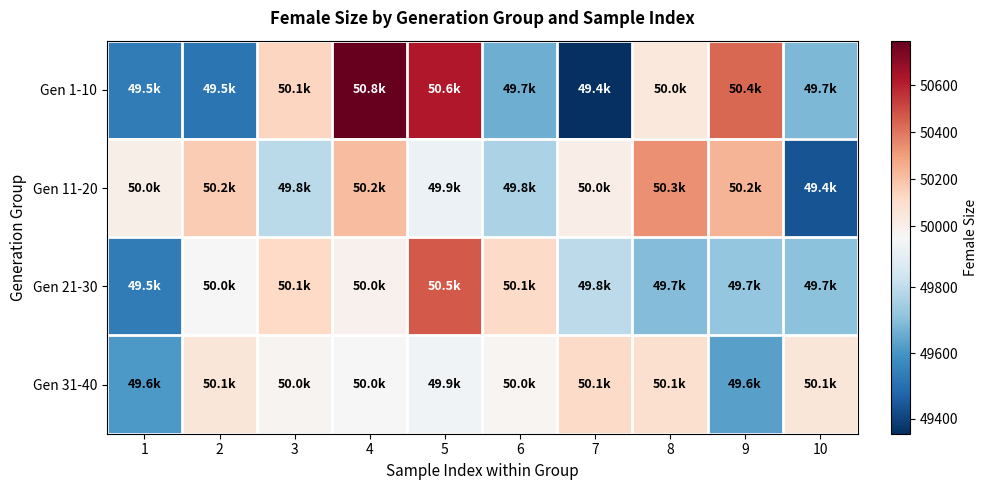

Count the number of categories in the chart.

10